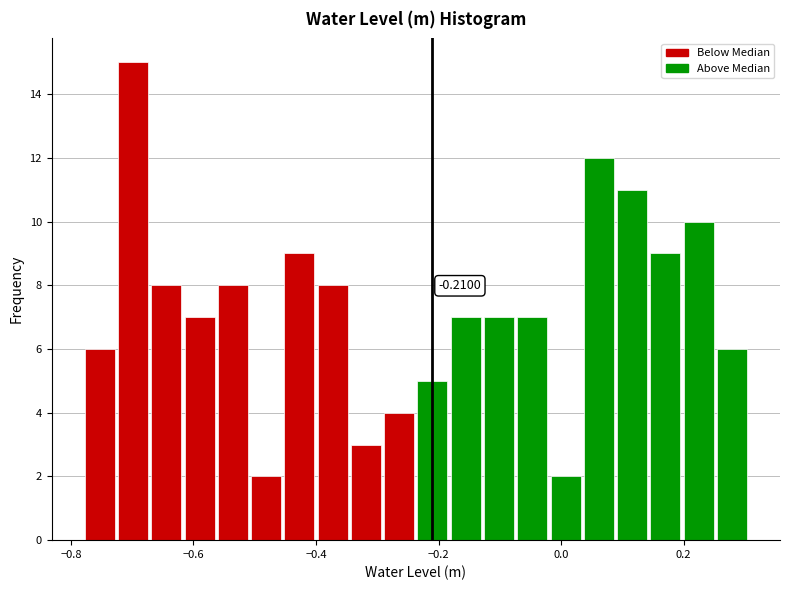

Read against the x-axis, roughly where is the centre of the tallest bar?

-0.70